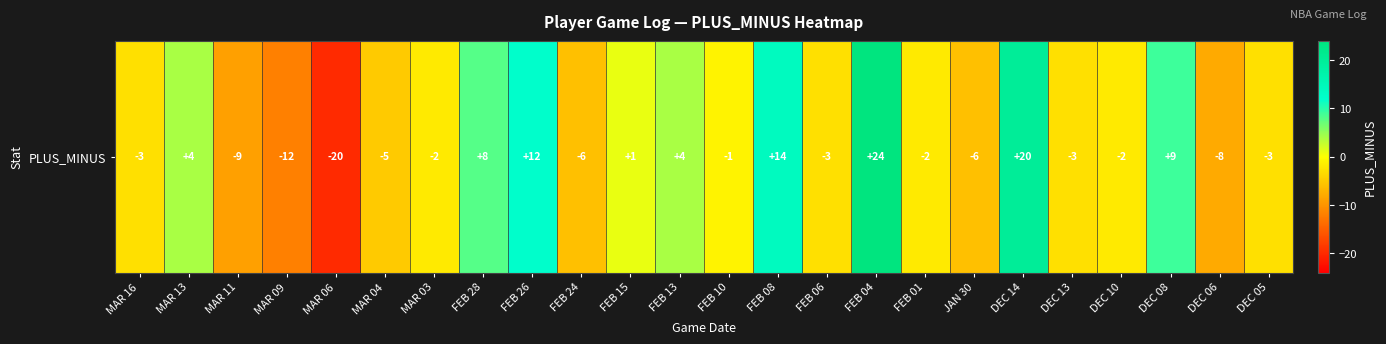

The value at MAR 04 is -8. True or false?

False